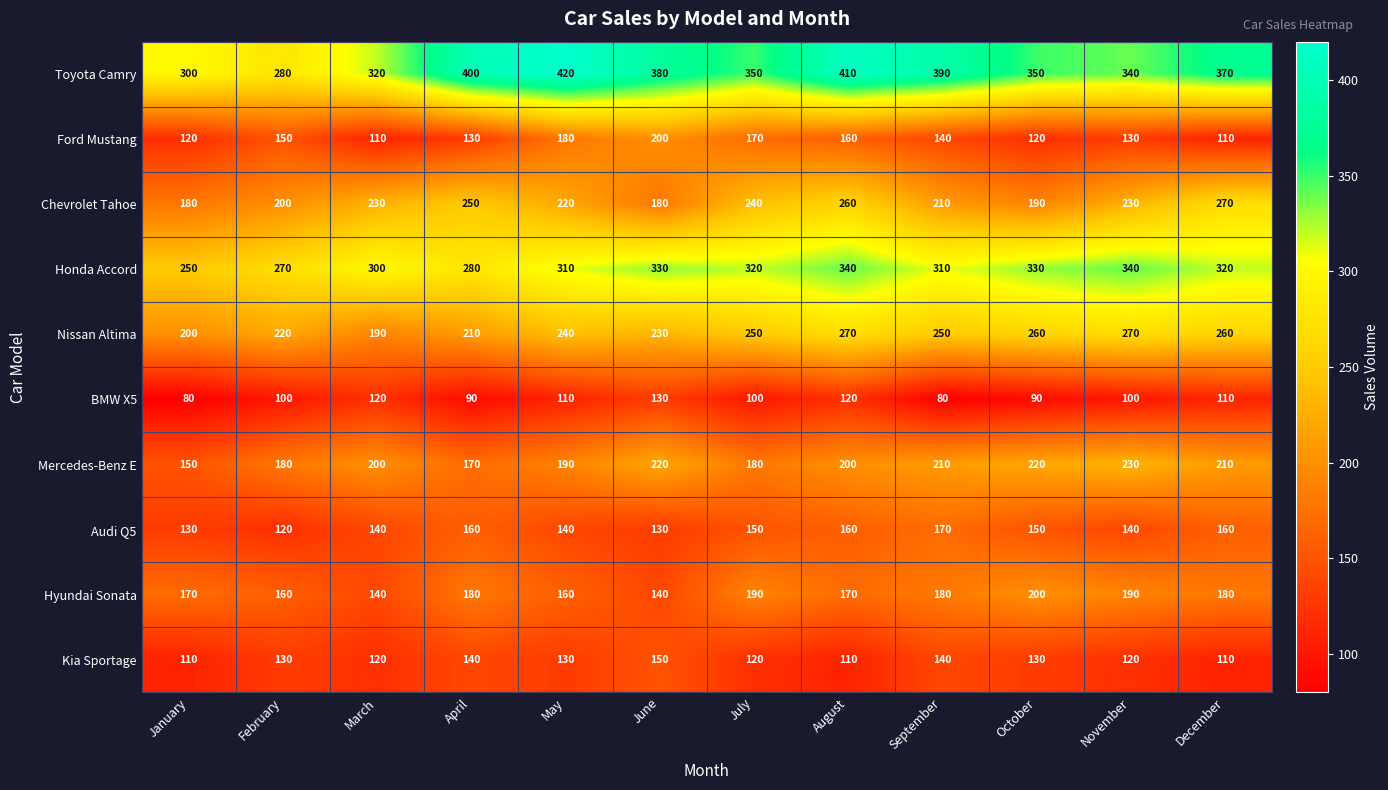

At which label does Audi Q5 first exceed 150?

April